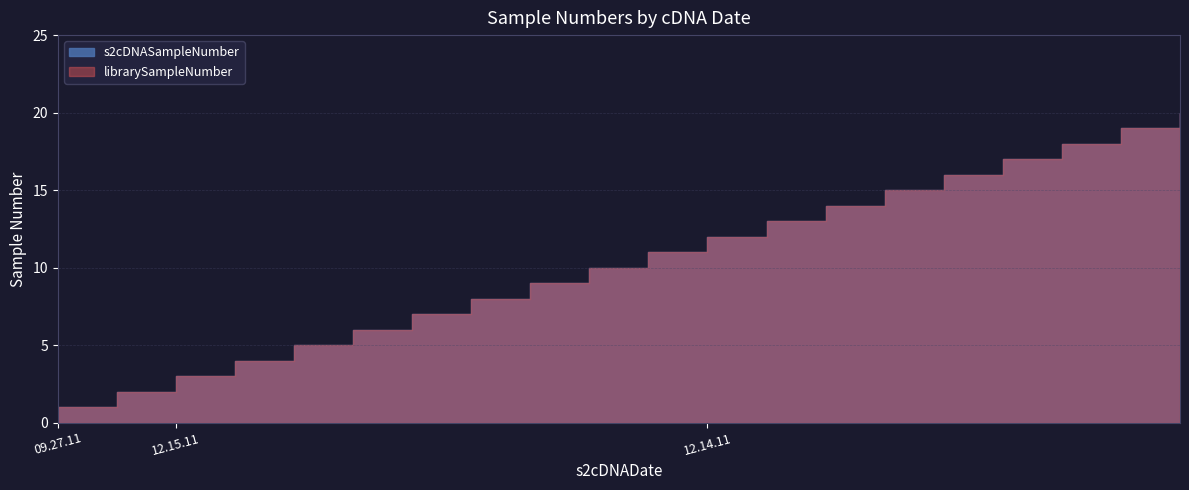

True or false: librarySampleNumber and s2cDNASampleNumber intersect in this chart.

False